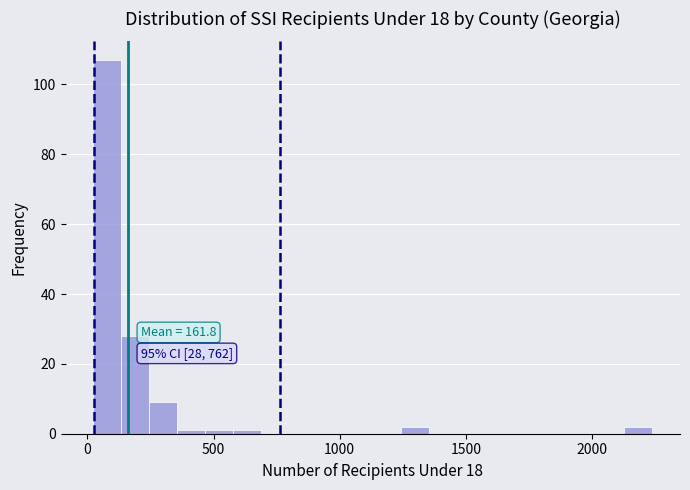

Read against the x-axis, roughly where is the centre of the tallest bar?

100